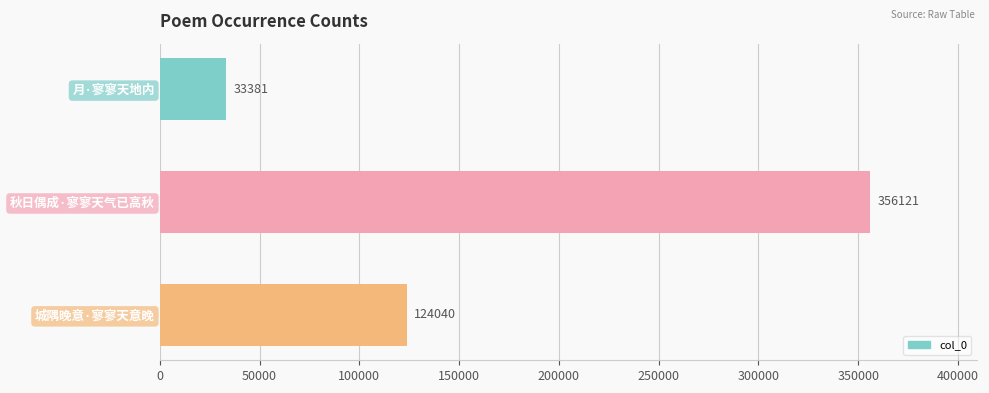

What is the label of the 3rd bar from the bottom?

月·寥寥天地内